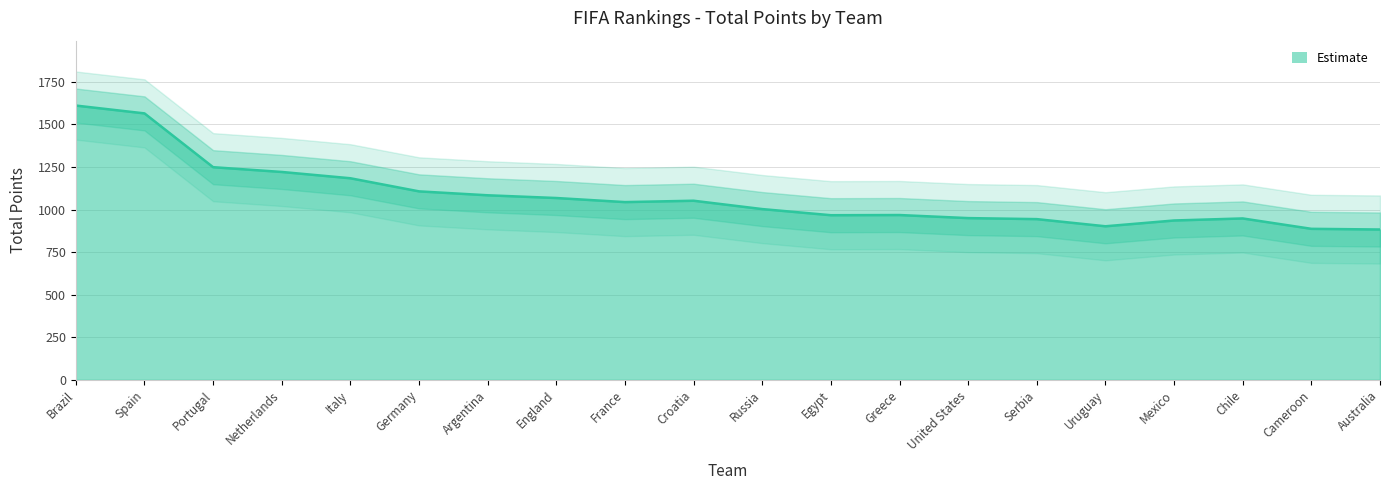

What is the approximate value at Cameroon?

887